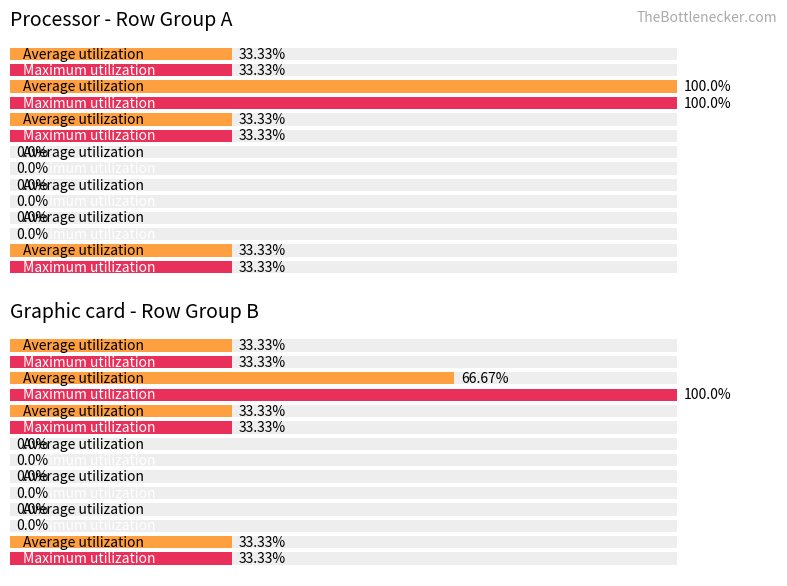

How many data points in Average utilization are less than 33?

3